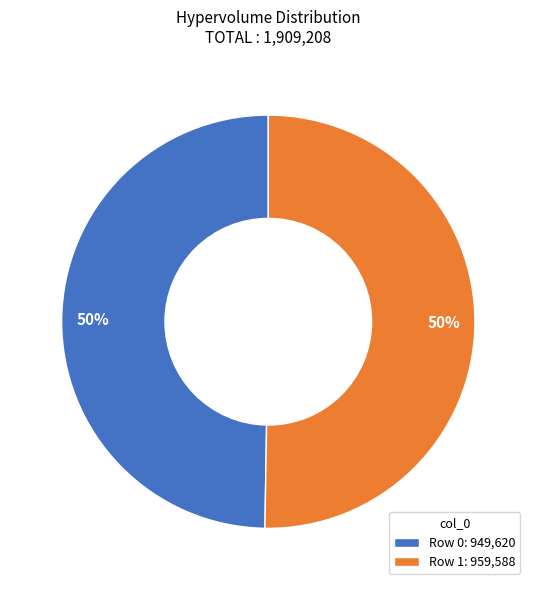

Is the sum of Row 1: 959,588 and Row 0: 949,620 greater than half?

Yes